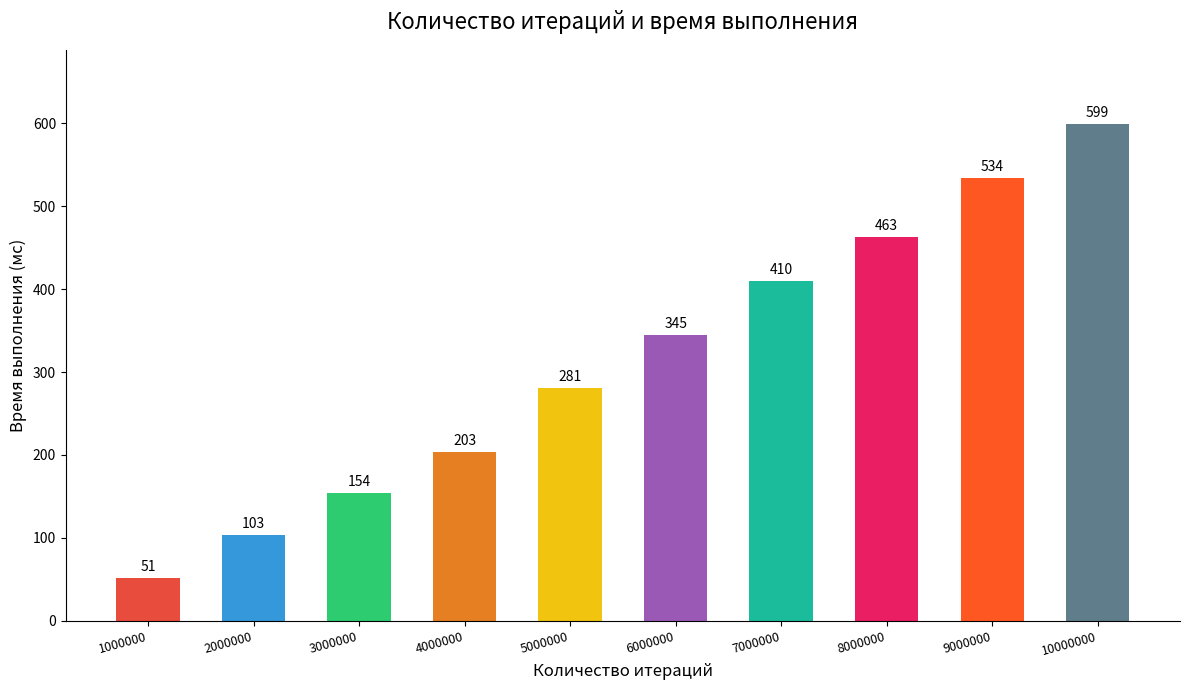

Reading left to right, what are all the values shown in this chart?

1000000=51	2000000=103	3000000=154	4000000=203	5000000=281	6000000=345	7000000=410	8000000=463	9000000=534	10000000=599